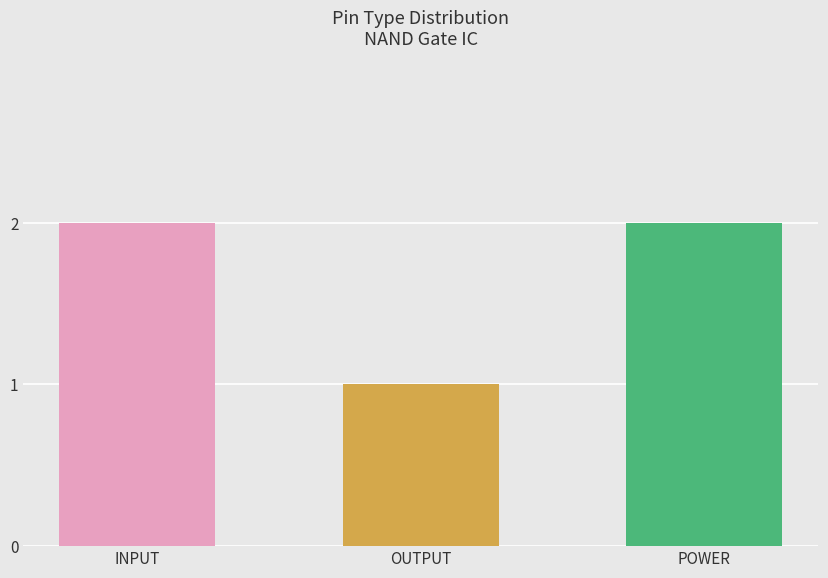

What is the sum of all values?

5